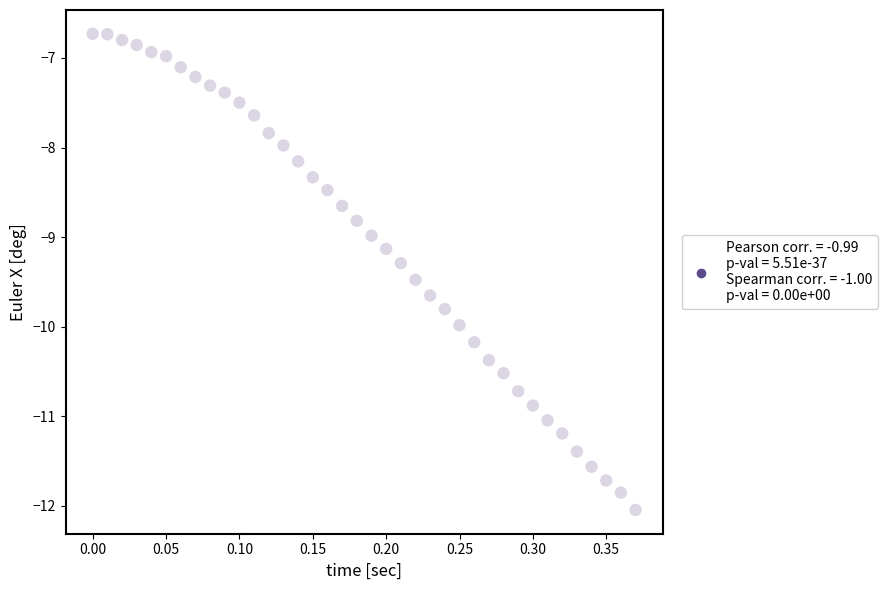

What is the range of Y values (max minus min)?

5.3